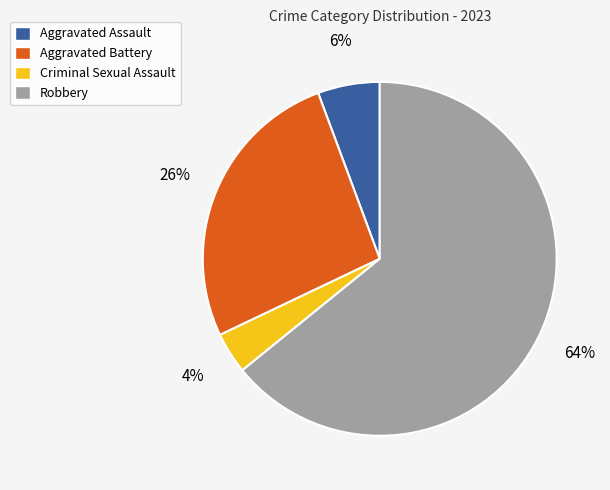

Is it true that Robbery is 64% of the pie?

True